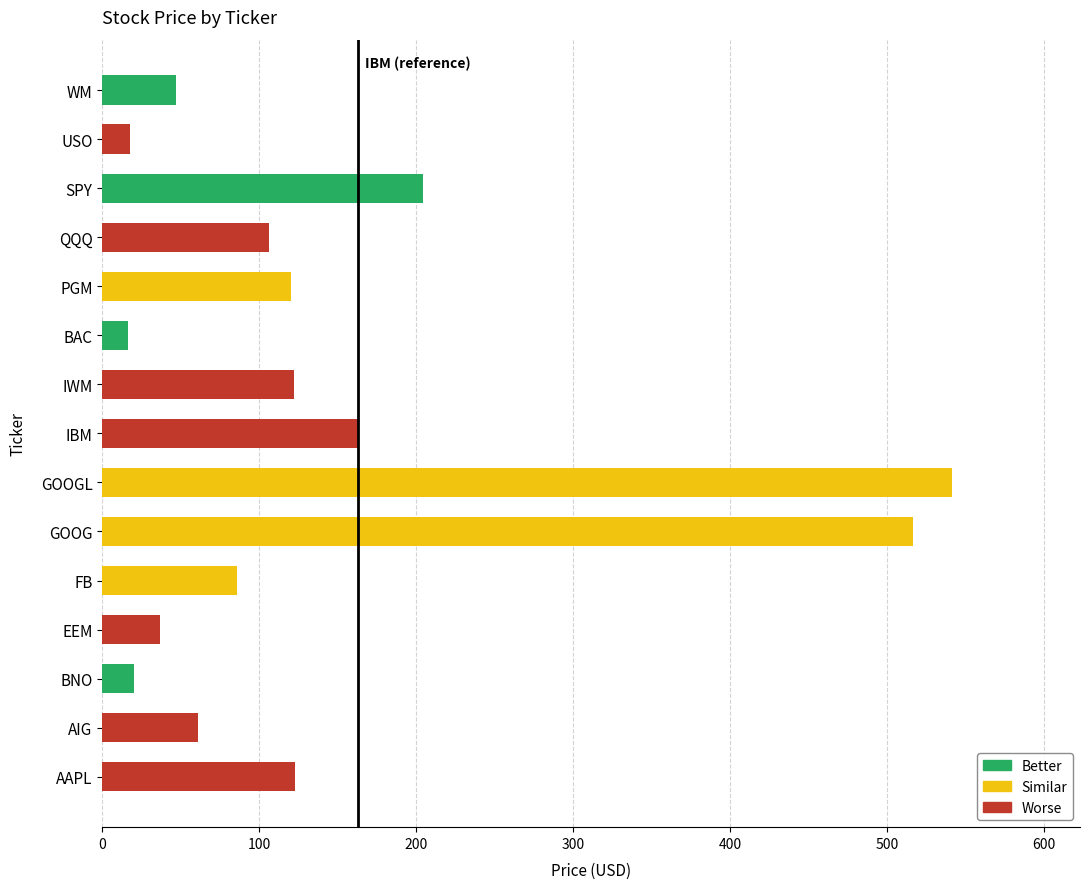

What is the approximate value at WM?

46.8